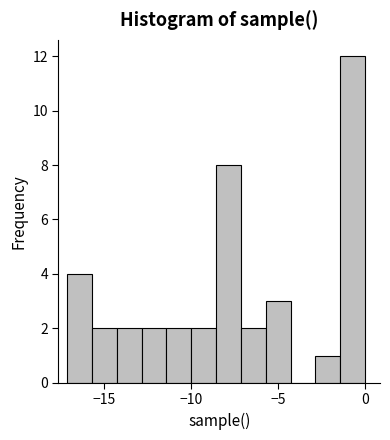

Around what value on the x-axis is the tallest bar? Give the approximate position of its centre, as read against the axis.

-0.5